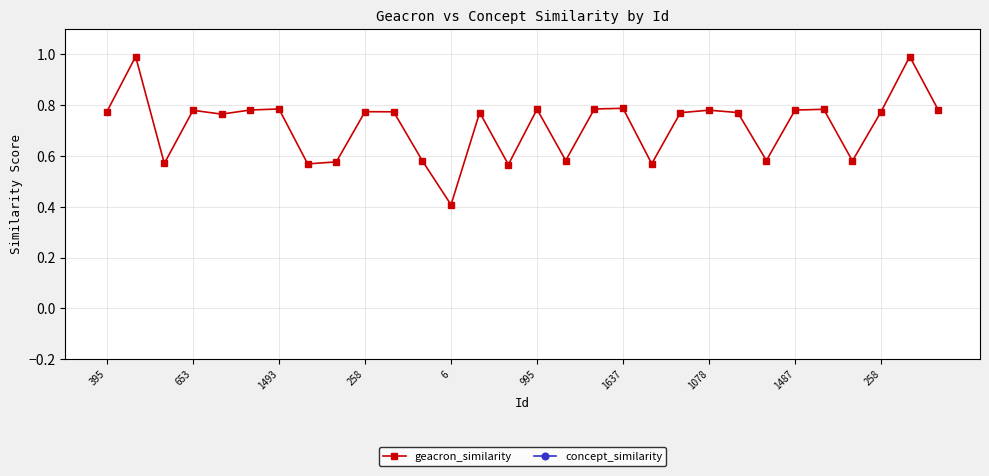

Is it true that geacron_similarity equals 0.8 at 25?

True